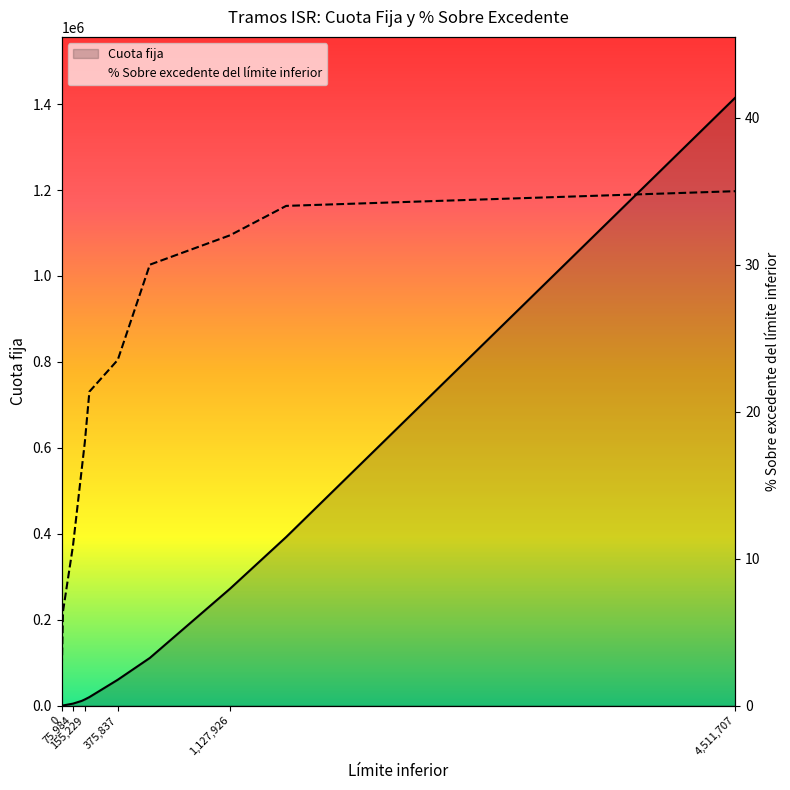

The value of Cuota fija at 4511707.38 is 2027645.5. True or false?

False